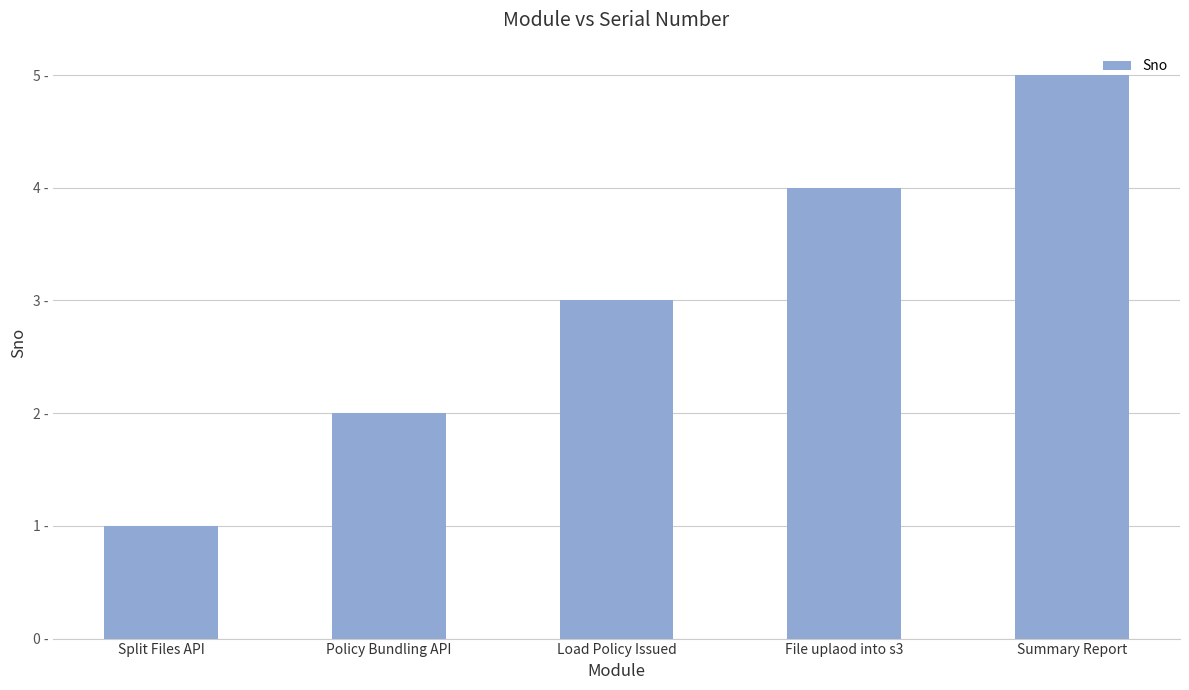

What is the change in value from Split Files API to Load Policy Issued?

+2